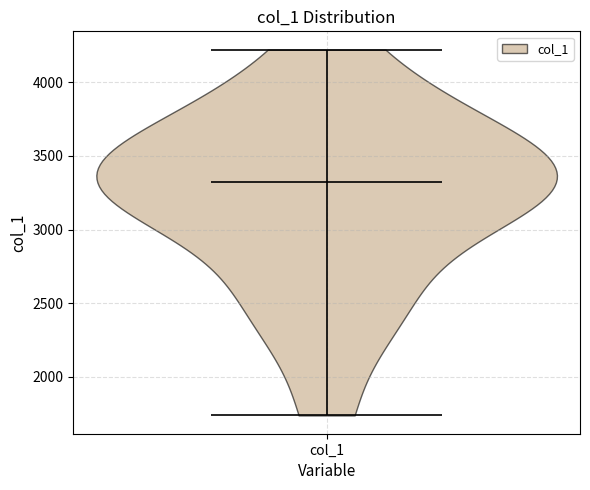

Read this violin plot against the y-axis: where its median line is, and the lowest and highest points the violin reaches. The values are not printed on the chart, so give them approximately, as read against the axis.

median line 3300, lowest point 1750, highest point 4200